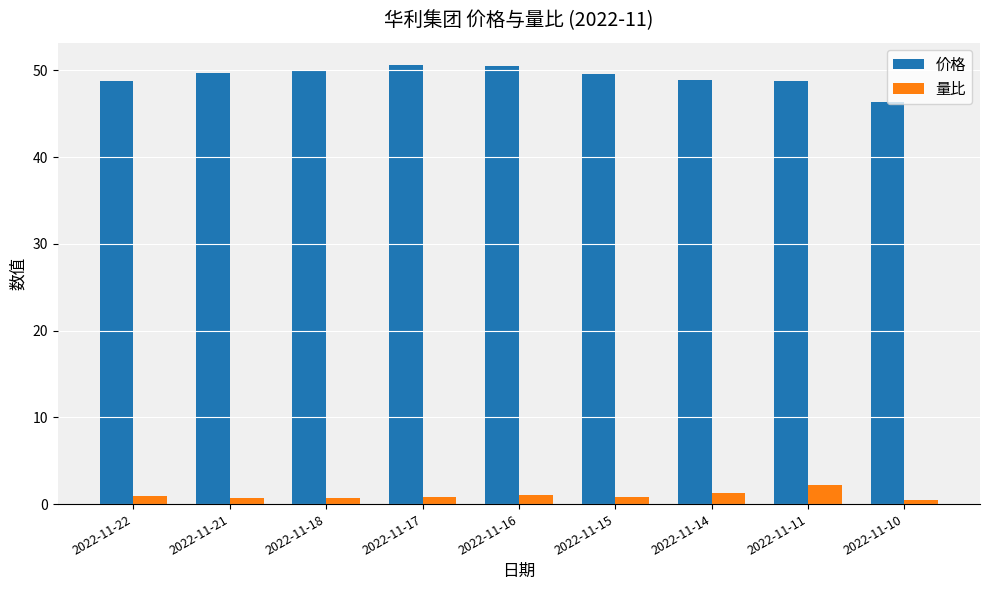

What is the value of the 价格 bar at the 2nd from the left?

49.7